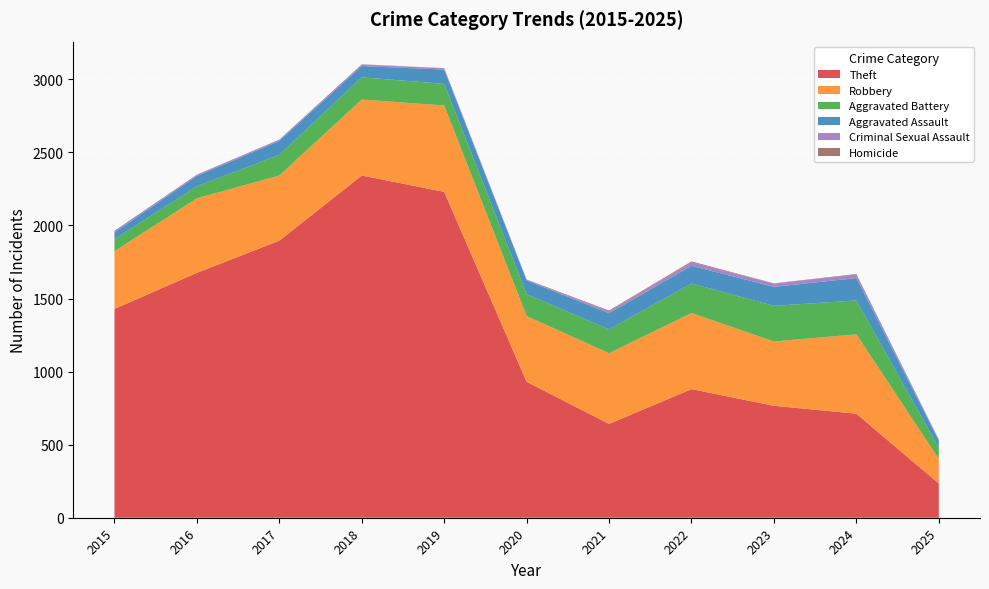

Reading right to left, what are all the values shown in this chart?

Theft: 2025=234	2024=712	2023=766	2022=880	2021=642	2020=930	2019=2230	2018=2342	2017=1896	2016=1676	2015=1429
Robbery: 2025=169	2024=543	2023=440	2022=521	2021=484	2020=450	2019=591	2018=520	2017=446	2016=510	2015=395
Aggravated Battery: 2025=75	2024=232	2023=244	2022=202	2021=163	2020=150	2019=148	2018=152	2017=142	2016=82	2015=82
Aggravated Assault: 2025=50	2024=153	2023=130	2022=121	2021=110	2020=94	2019=98	2018=77	2017=95	2016=71	2015=46
Criminal Sexual Assault: 2025=7	2024=24	2023=22	2022=24	2021=14	2020=3	2019=8	2018=11	2017=8	2016=8	2015=12
Homicide: 2025=1	2024=4	2023=2	2022=6	2021=5	2020=3	2019=2	2018=1	2017=1	2016=1	2015=0